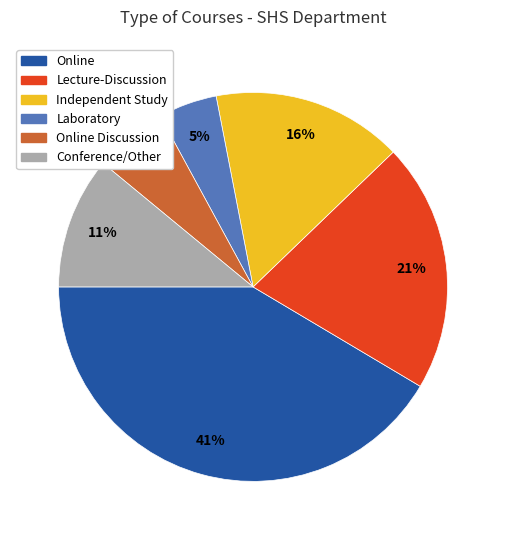

Does any single category account for the majority?

No